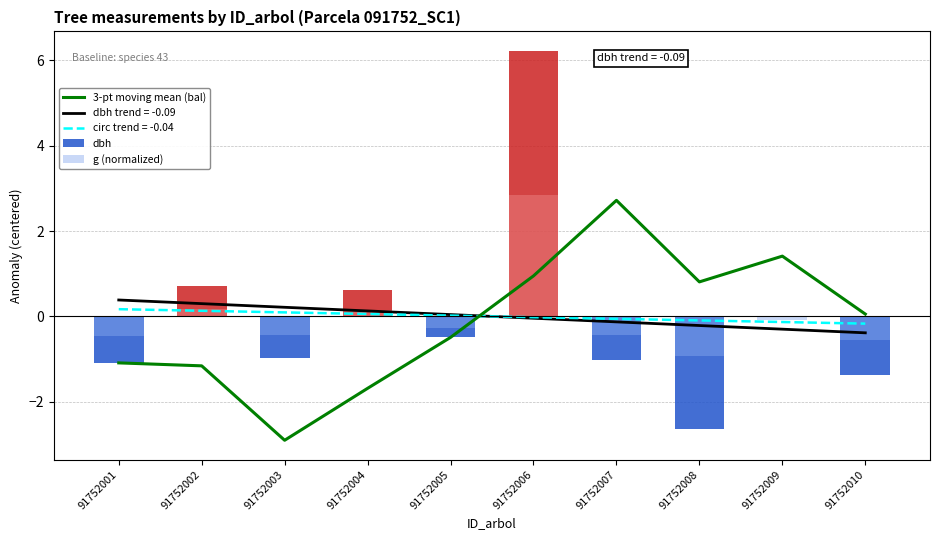

What value does the g (normalized) series have at 91752001?

-0.5